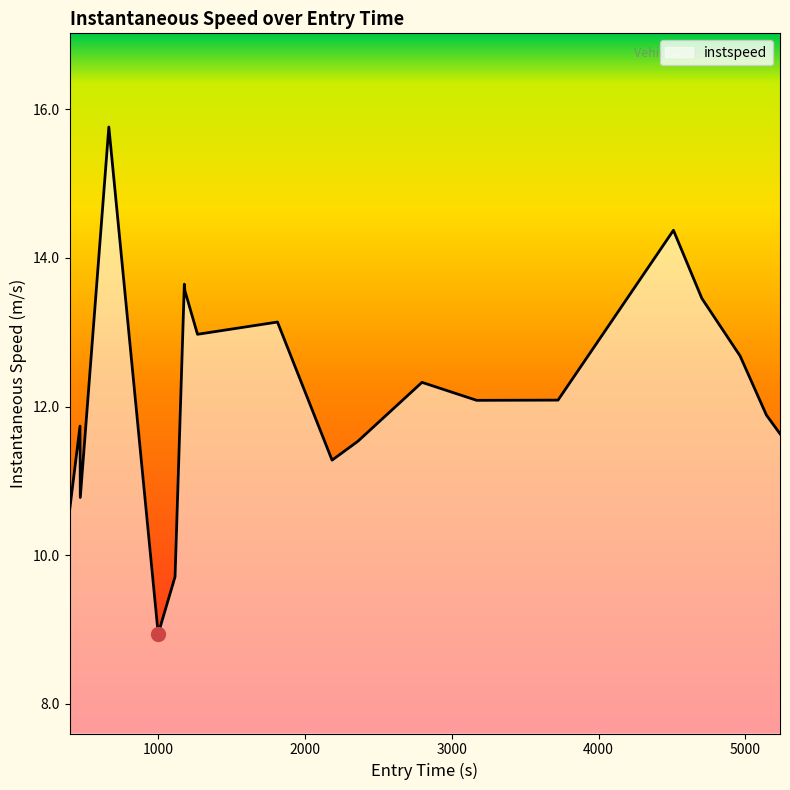

What is the difference between the maximum and minimum values?

6.8